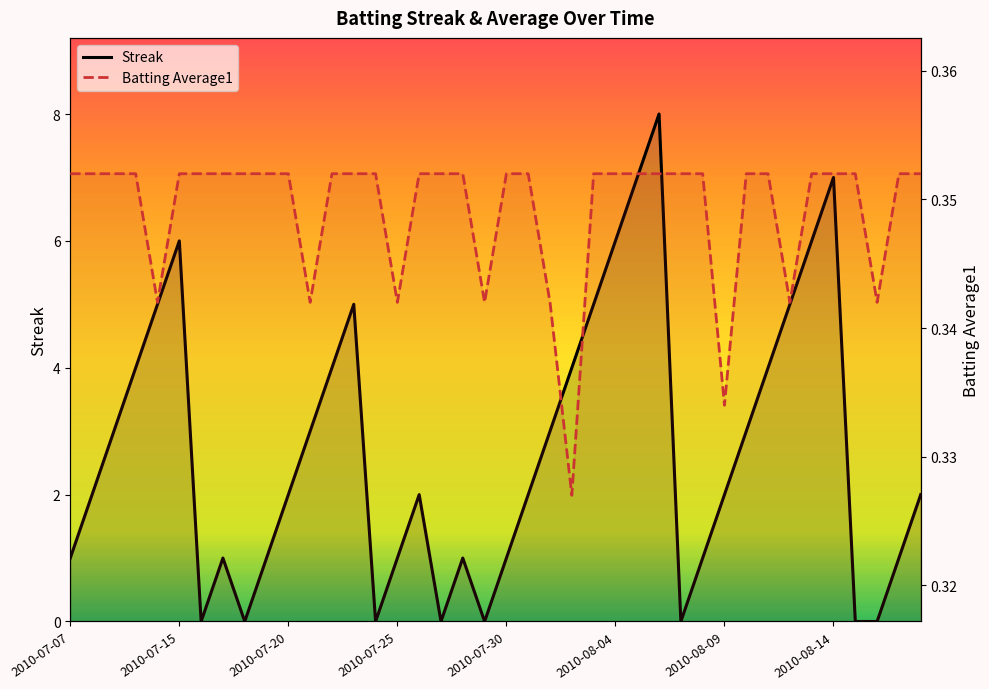

How many interior local valleys does the Batting Average1 series have?

8